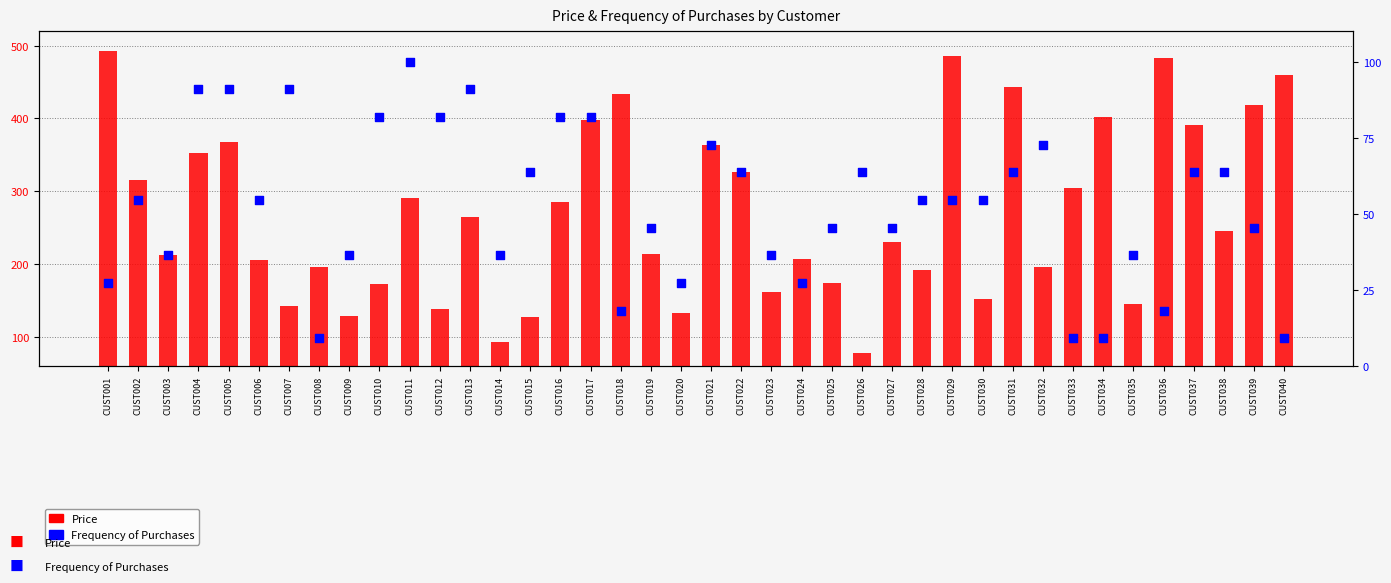

Which series has the largest total across all categories?

Price